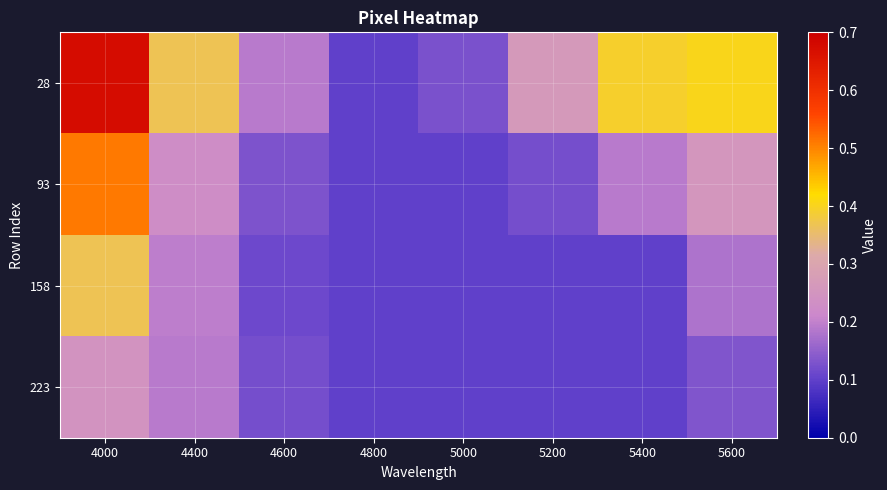

Rank the series by their maximum value, from lowest to highest.

223, 158, 93, 28